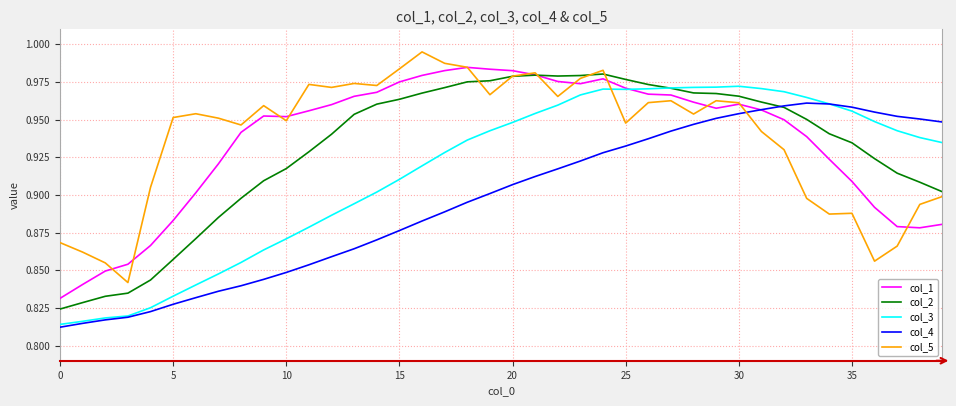

Does the chart display data point markers on the line(s)?

No